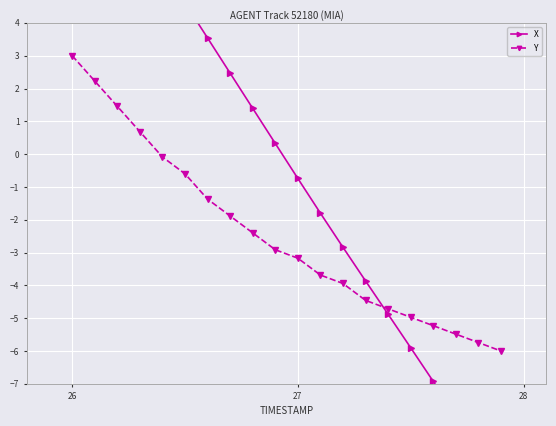

At which label does Y first exceed -2?

26